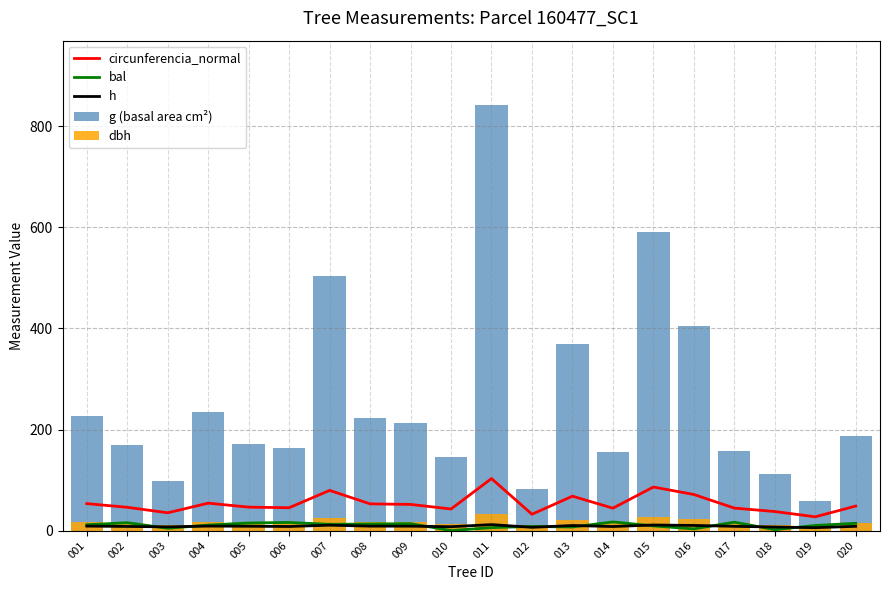

The bal series shows 15.2 at 015. True or false?

False